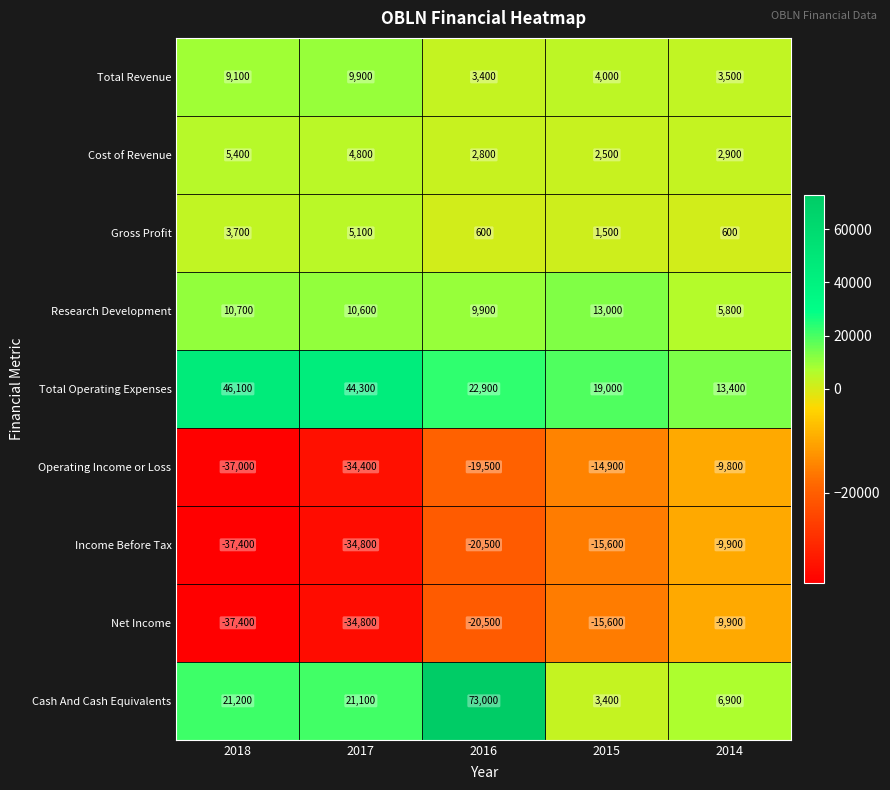

Which series changed the most between 2016 and 2015?

Cash And Cash Equivalents